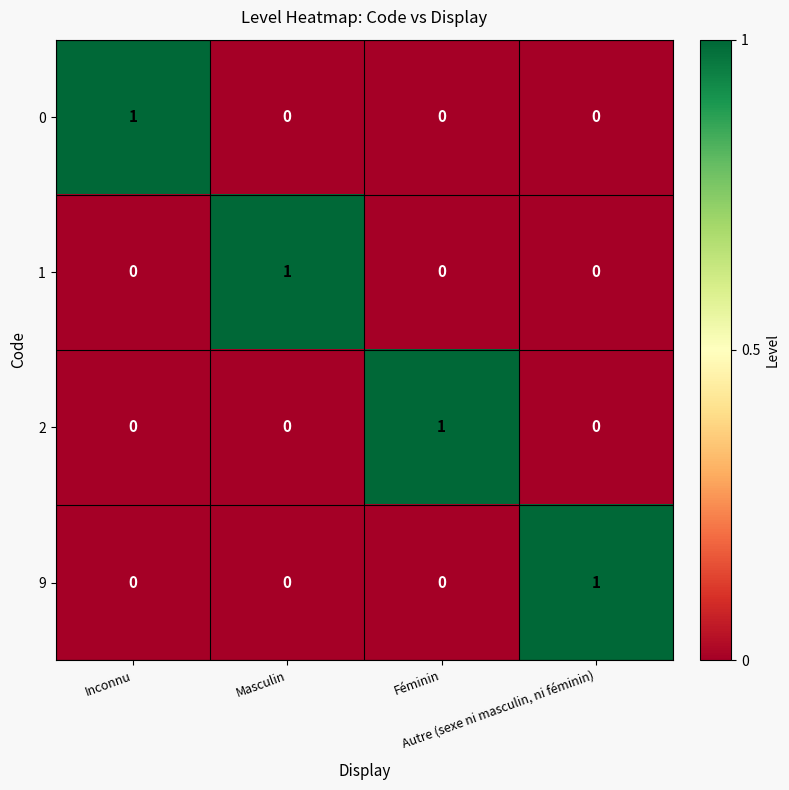

How many 1 values are between 0 and 1?

4